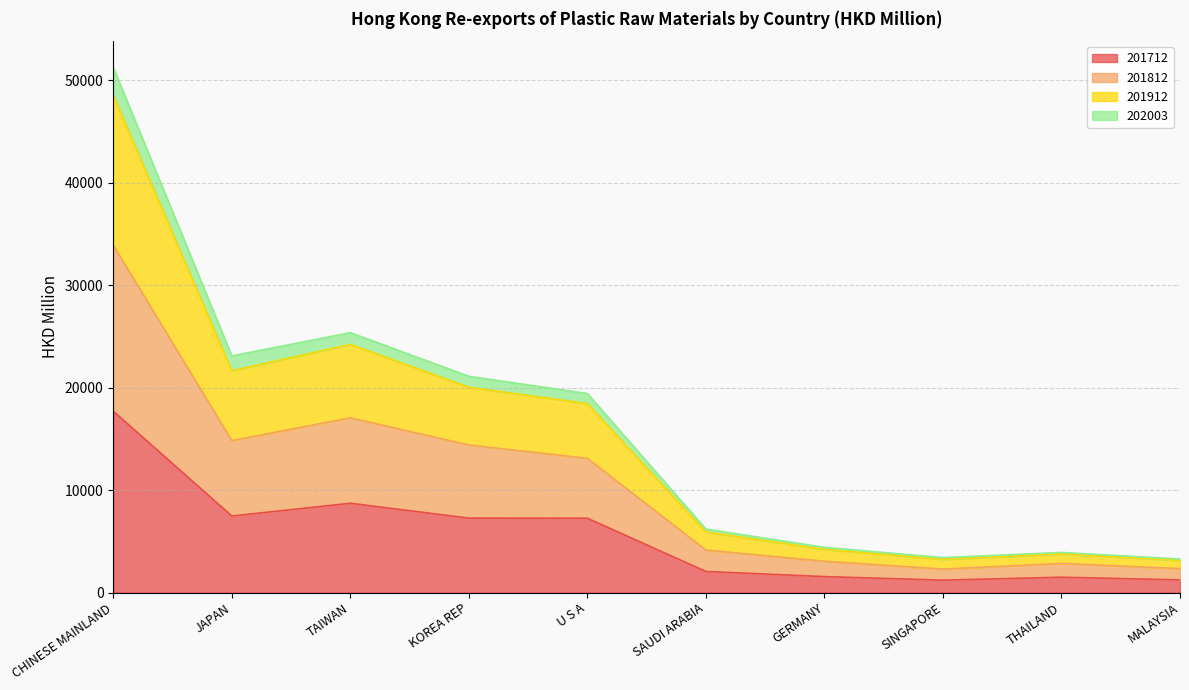

How many lines are shown in the chart?

4